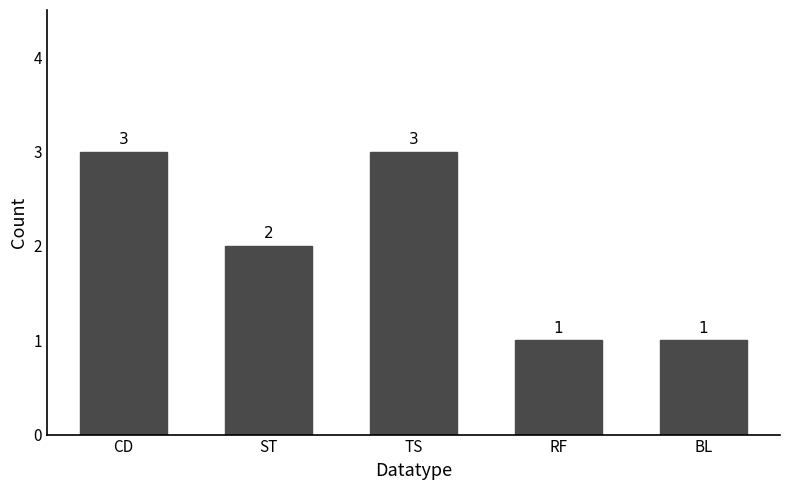

Is it true that the value at BL is 1?

True